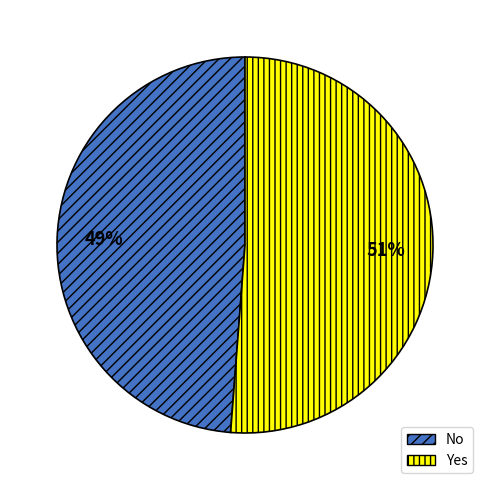

Which slice is the smallest?

No